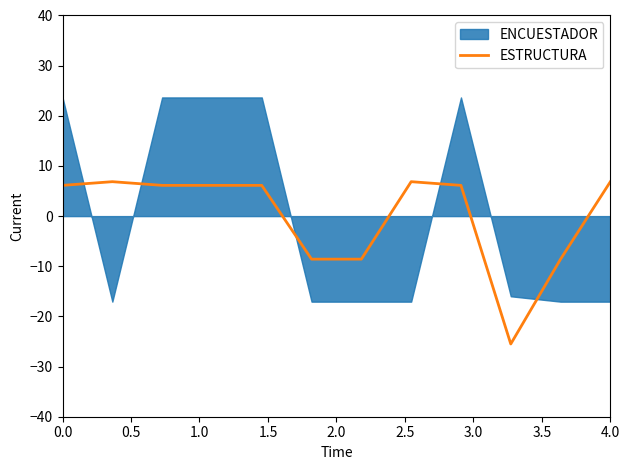

True or false: ESTRUCTURA has a value of 6.9 at 4.0.

True